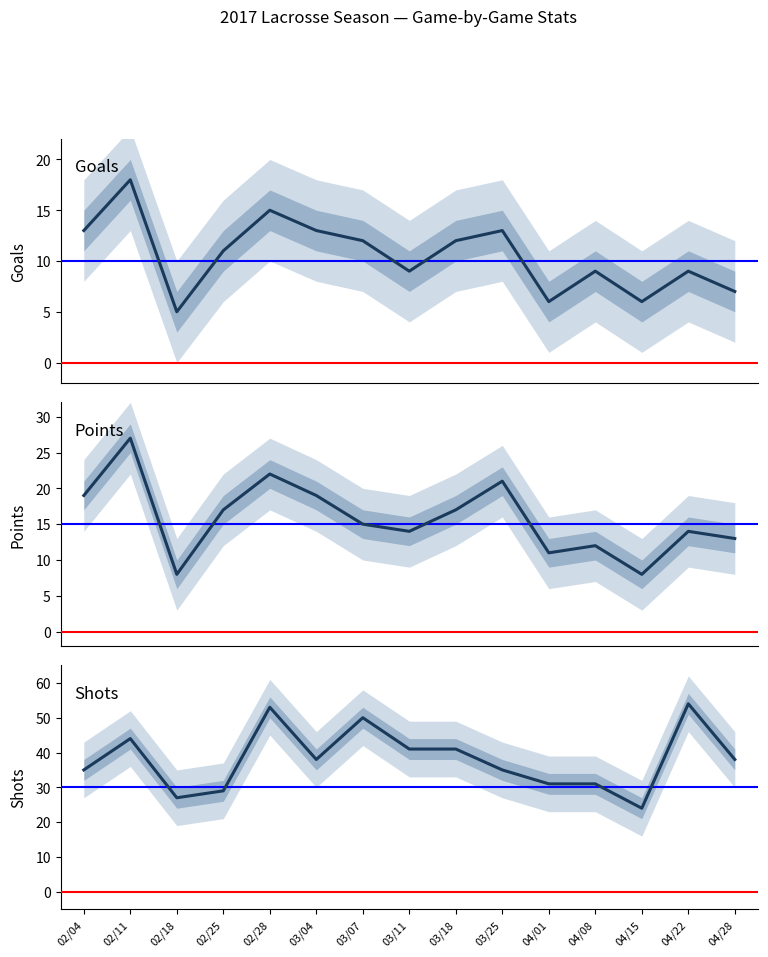

Rank the series at 03/11 from highest to lowest value.

Shots, Points, Goals